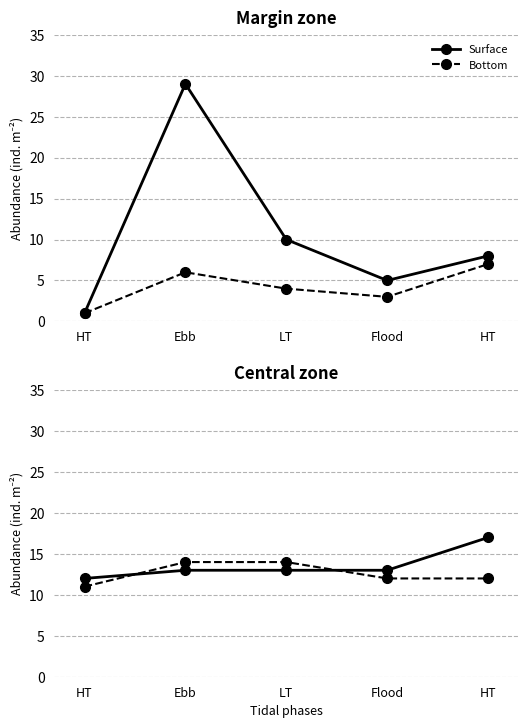

How many distinct data groups are displayed?

2